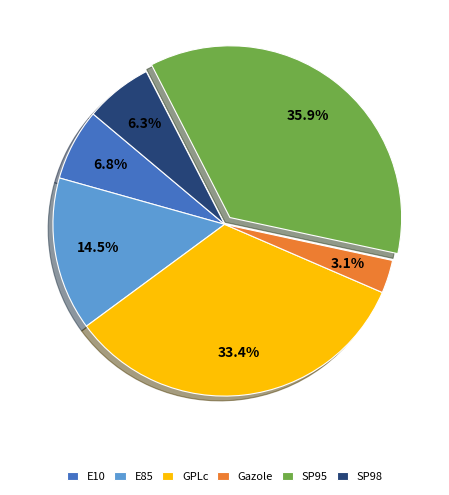

How much of the chart is everything except E85?

85.5%